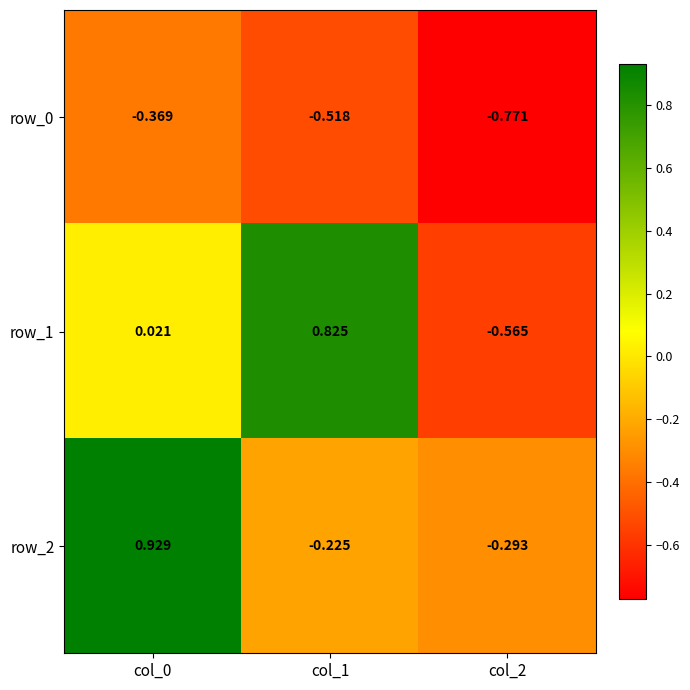

Which has a higher value, col_0 or col_1?

col_0